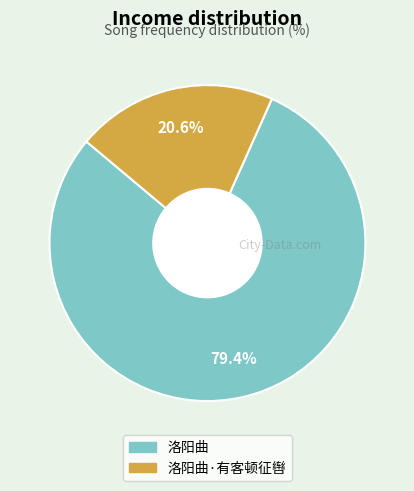

Approximately how many times larger is the value at 洛阳曲·有客顿征辔 compared to 洛阳曲?

0.3